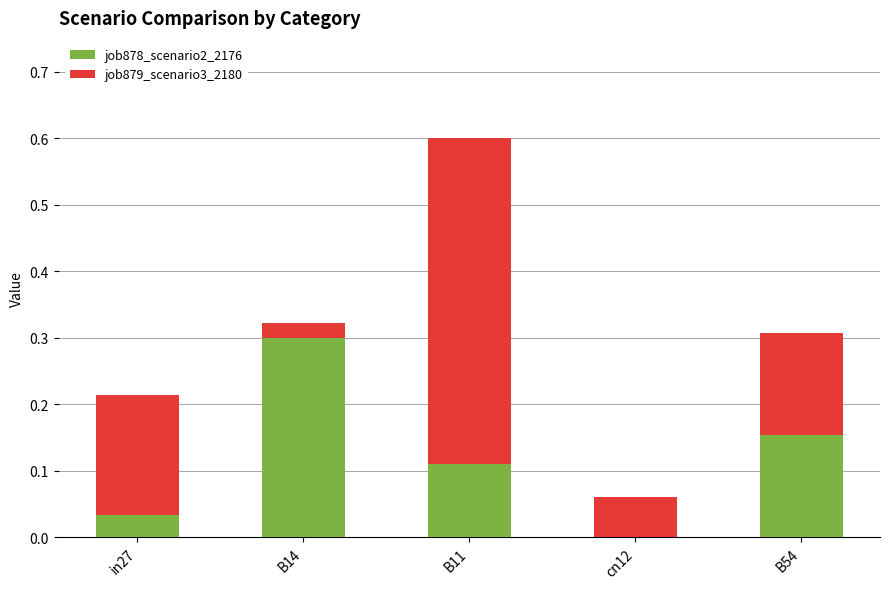

Are the bars grouped side by side (vs. stacked)?

No